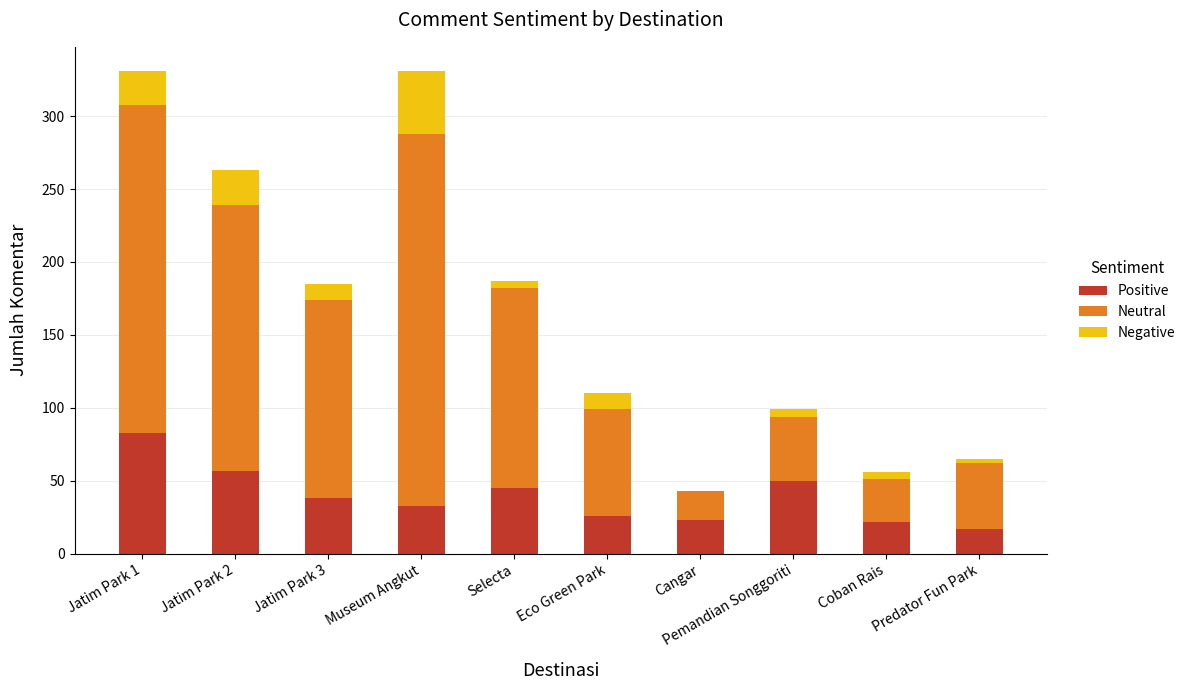

True or false: Positive has a value of 22 at Coban Rais.

True